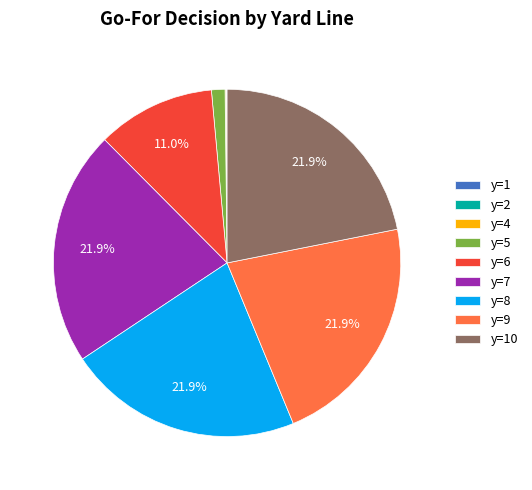

True or false: y=9 accounts for 22% of the total.

True